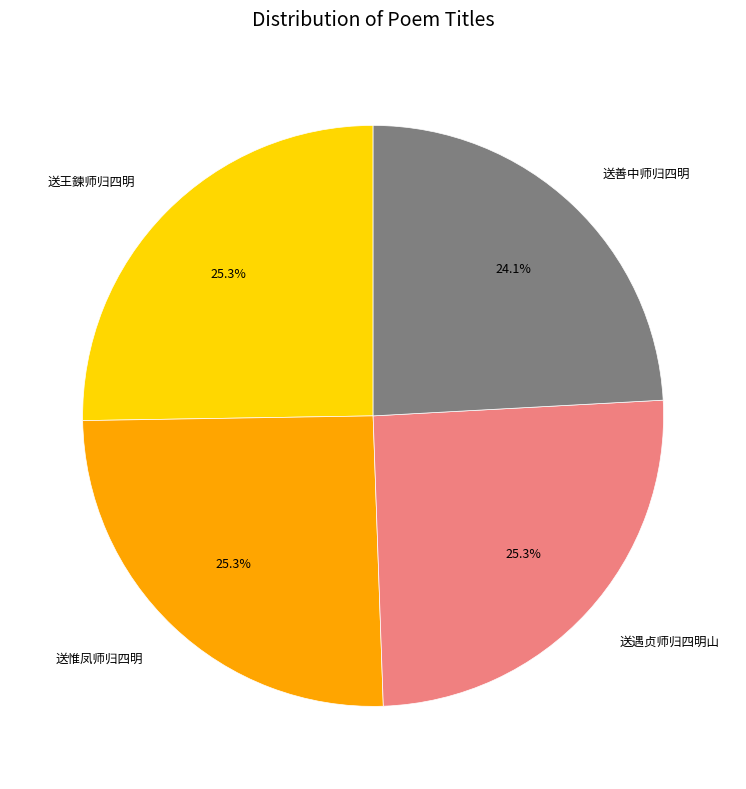

What is the total percentage of 送王鍊师归四明 and 送惟凤师归四明?

50.6%